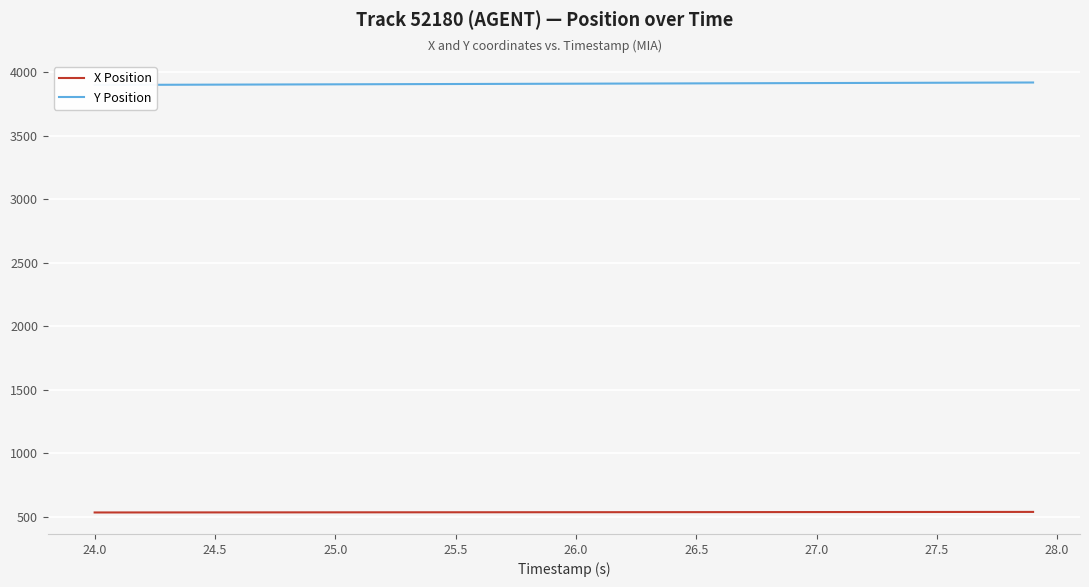

Reading left to right, transcribe all the data shown in this chart.

X Position: 535.5	535.6	535.7	535.8	535.9	536.0	536.1	536.2	536.3	536.5	536.6	536.7	536.8	536.9	537.0	537.1	537.2	537.3	537.4	537.5	537.6	537.7	537.8	537.9	538.1	538.2	538.3	538.4	538.5	538.6	538.8	538.9	539.0	539.1	539.3	539.4	539.5	539.7	539.8	539.9
Y Position: 3901.4	3901.9	3902.4	3902.9	3903.4	3903.9	3904.4	3904.9	3905.4	3905.9	3906.4	3906.9	3907.4	3907.9	3908.4	3908.9	3909.4	3909.9	3910.4	3910.9	3911.4	3911.9	3912.4	3912.9	3913.4	3913.9	3914.4	3914.9	3915.4	3915.8	3916.3	3916.8	3917.3	3917.8	3918.3	3918.8	3919.3	3919.8	3920.3	3920.8